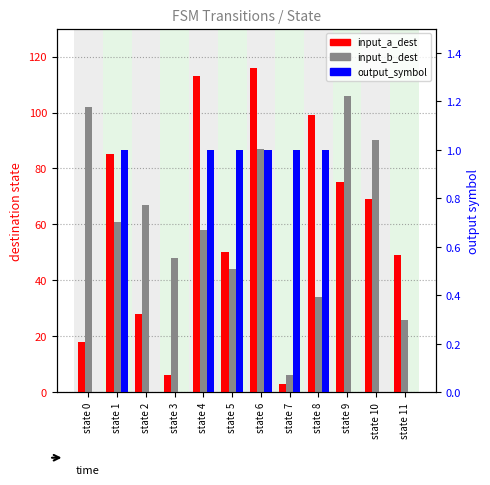

Reading left to right, transcribe all the data shown in this chart.

input_a_dest: state 0=18	state 1=85	state 2=28	state 3=6	state 4=113	state 5=50	state 6=116	state 7=3	state 8=99	state 9=75	state 10=69	state 11=49
input_b_dest: state 0=102	state 1=61	state 2=67	state 3=48	state 4=58	state 5=44	state 6=87	state 7=6	state 8=34	state 9=106	state 10=90	state 11=26
output_symbol: state 0=0	state 1=1	state 2=0	state 3=0	state 4=1	state 5=1	state 6=1	state 7=1	state 8=1	state 9=0	state 10=0	state 11=0